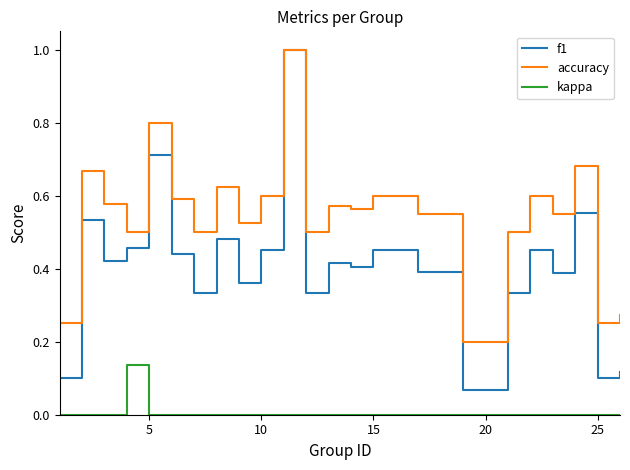

At how many categories does at least one series exceed 0?

25